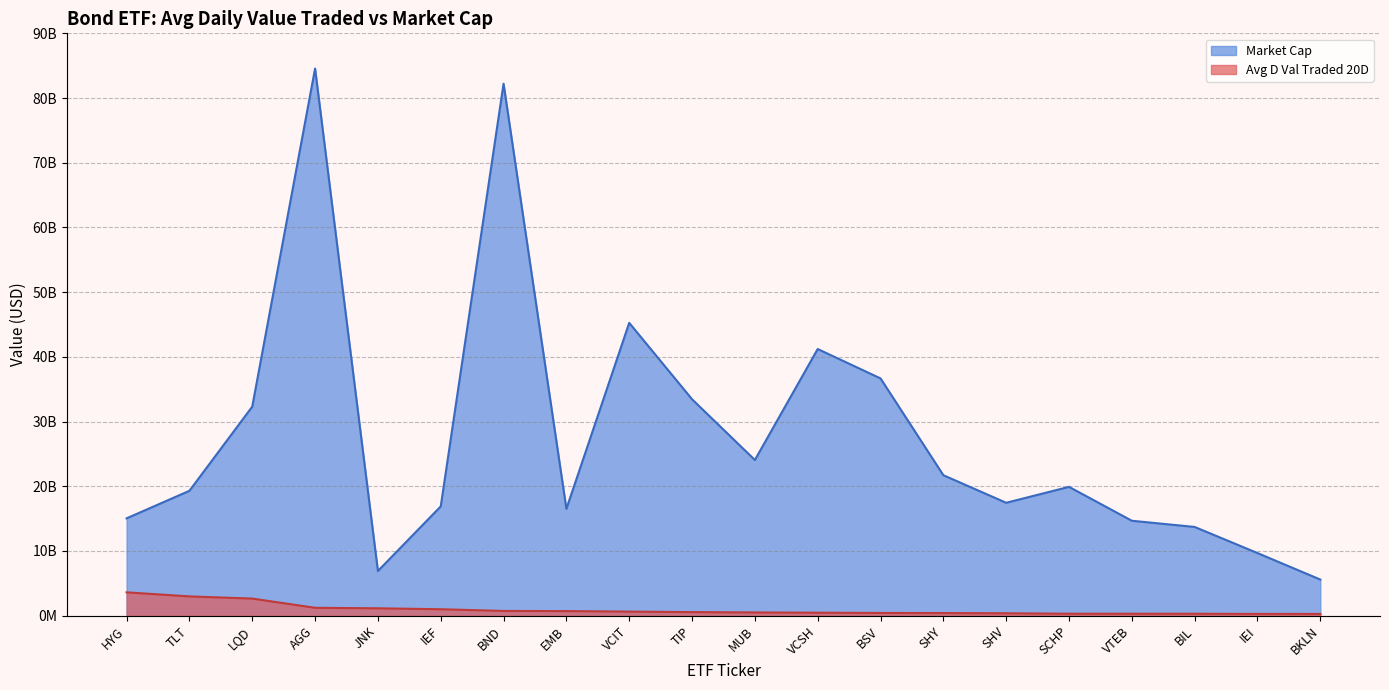

What value does the Avg D Val Traded 20D series have at TIP?

546101760